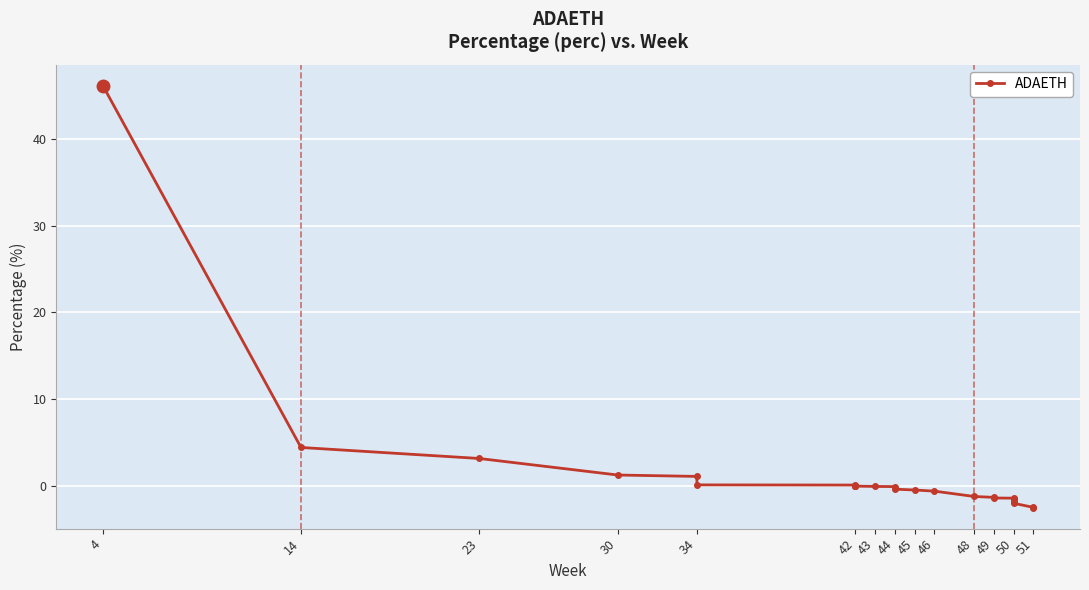

What is the sum of the values at 42 and 34?

0.2